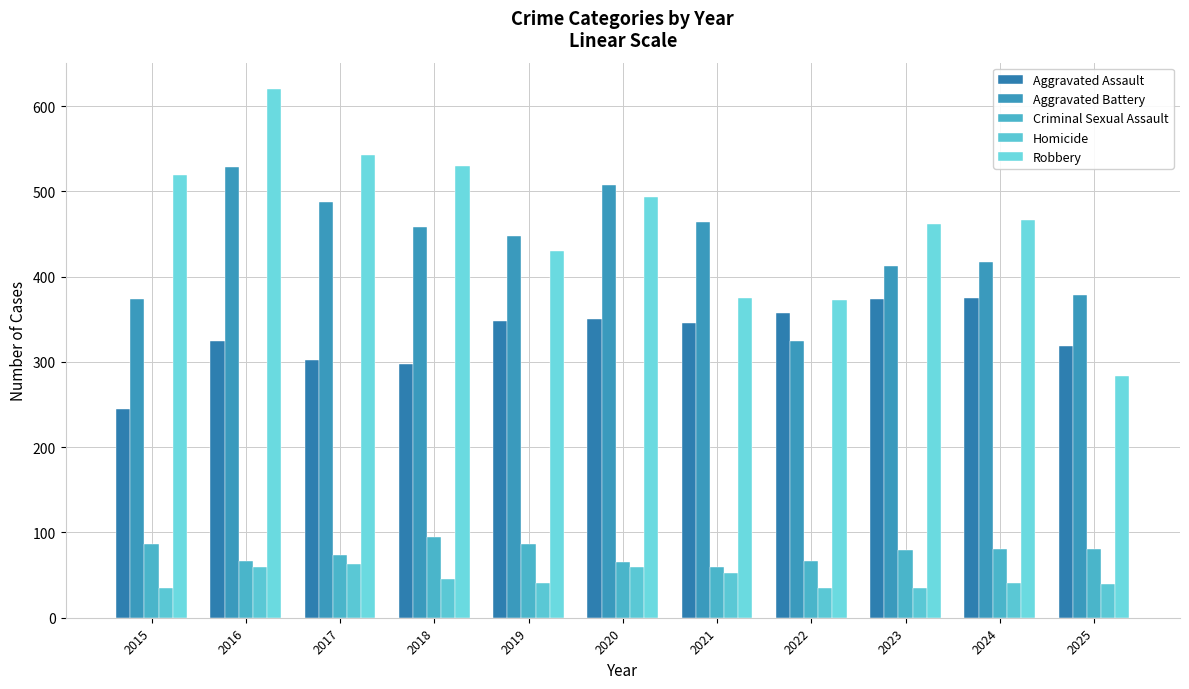

What is the difference between the second highest and second lowest values in the Homicide series?

25